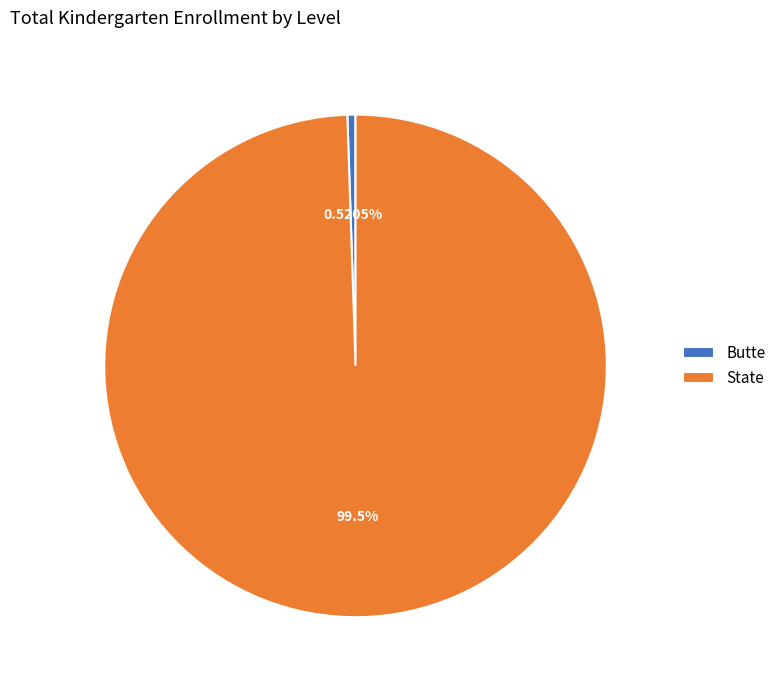

To the nearest percent, what is the difference between the Butte and State slice percentages?

99%